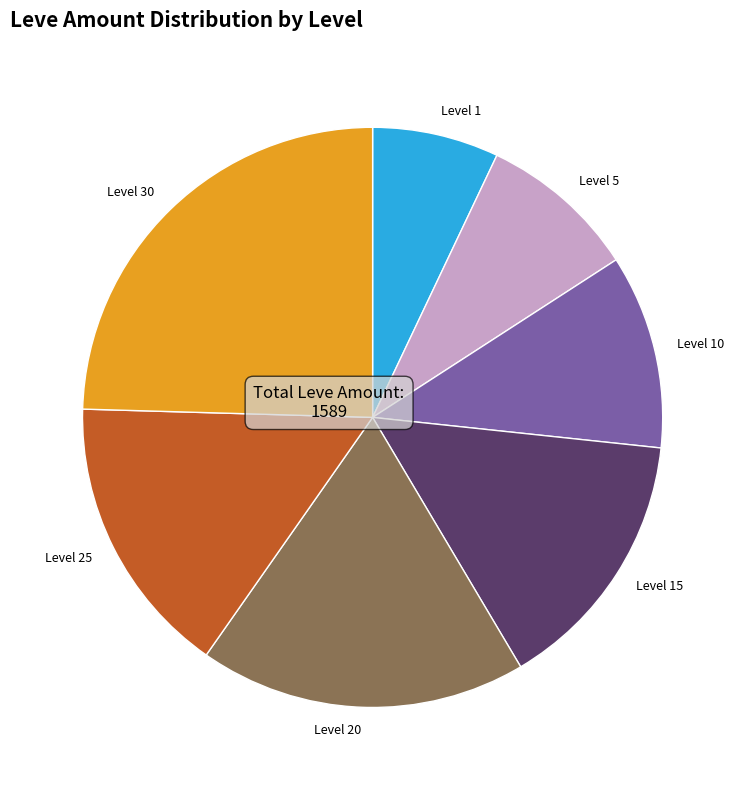

The Level 30 slice represents 25% of the pie. True or false?

True